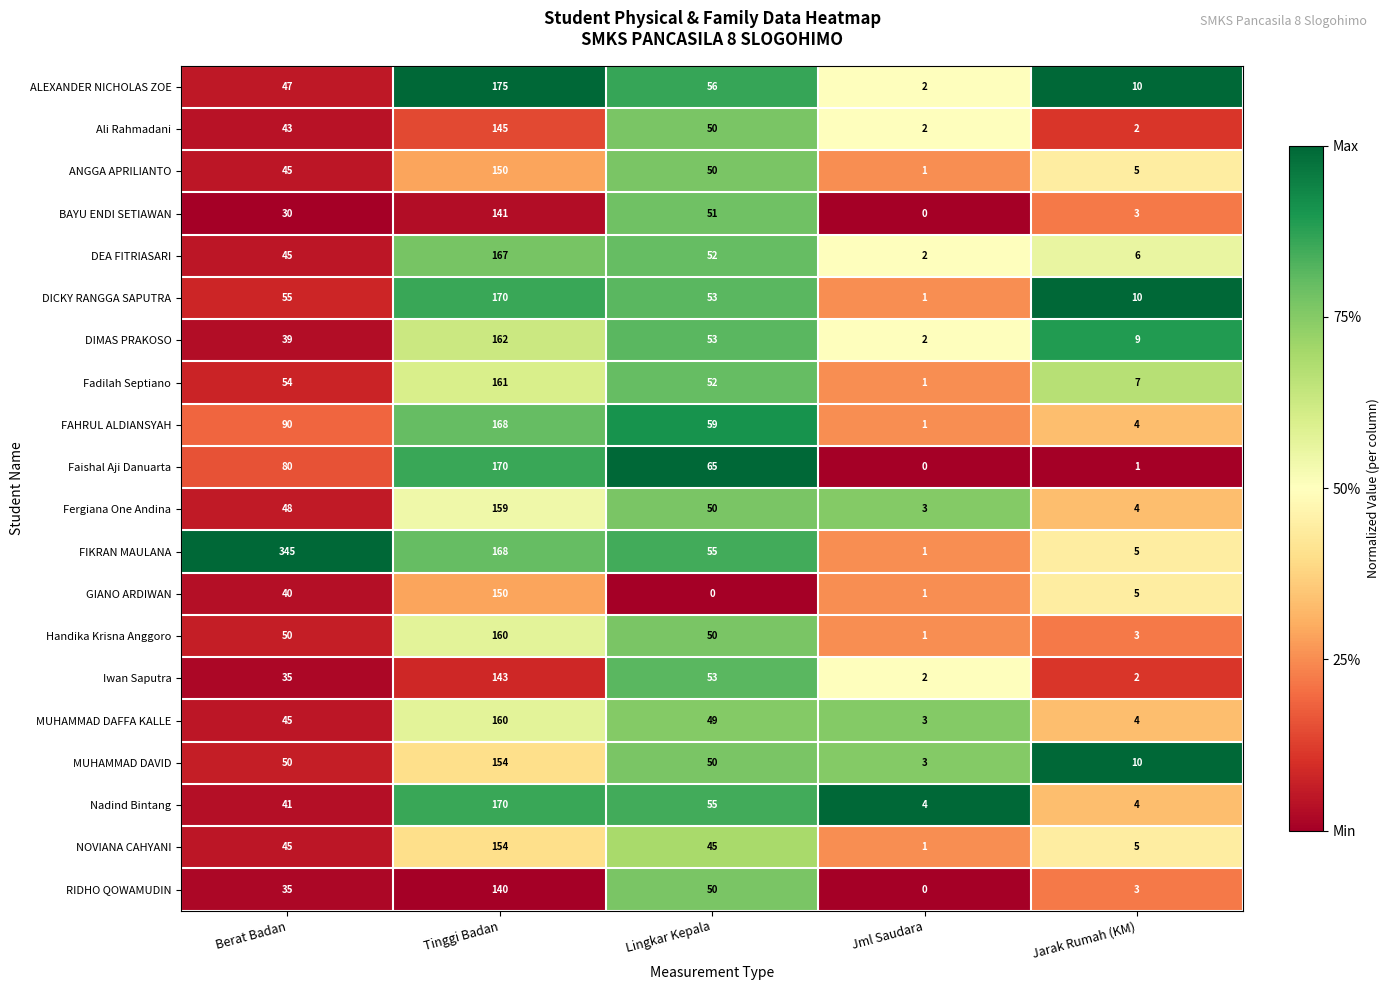

What is the sum of the ANGGA APRILIANTO values at Jarak Rumah (KM) and Jml Saudara?

6